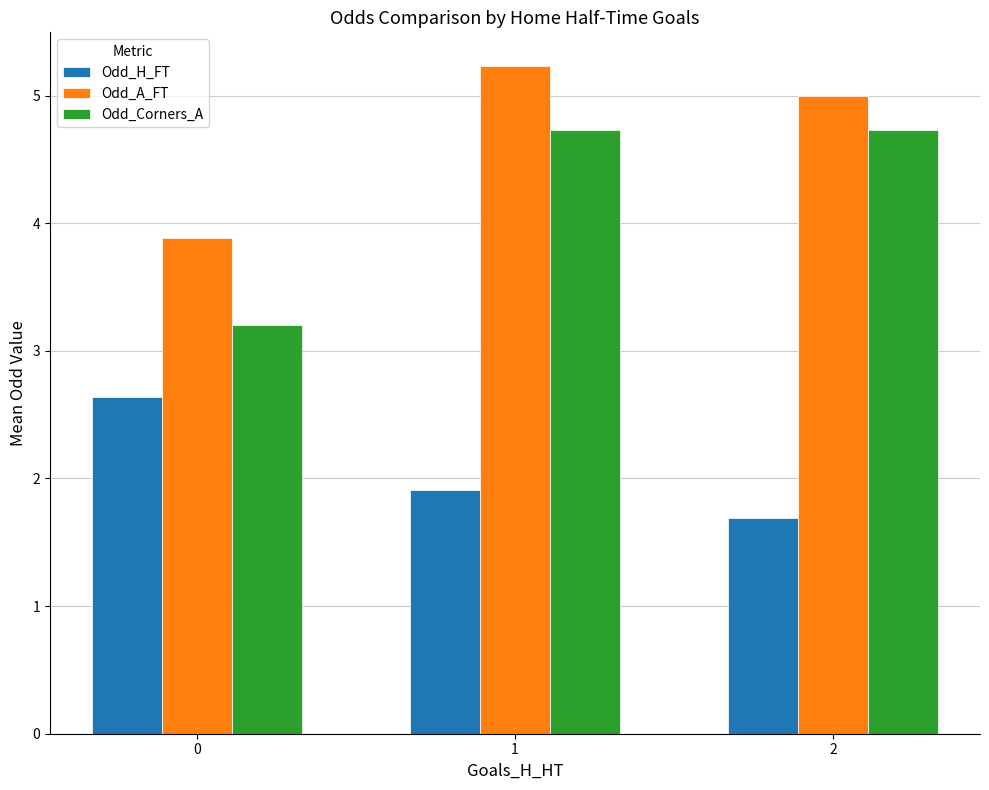

What is the sum of all Odd_A_FT values?

14.1